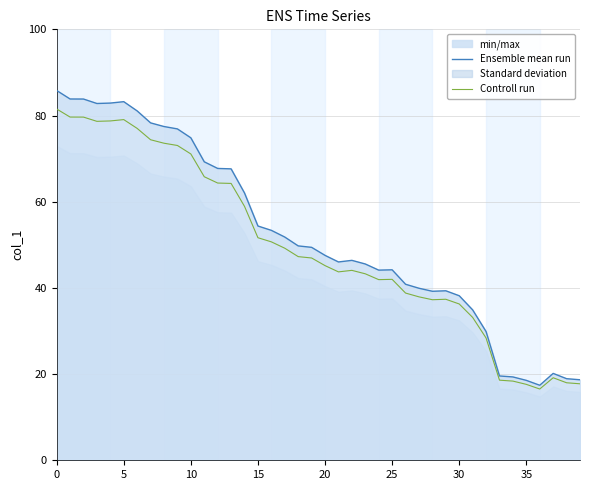

How many categories are shown in the chart?

40